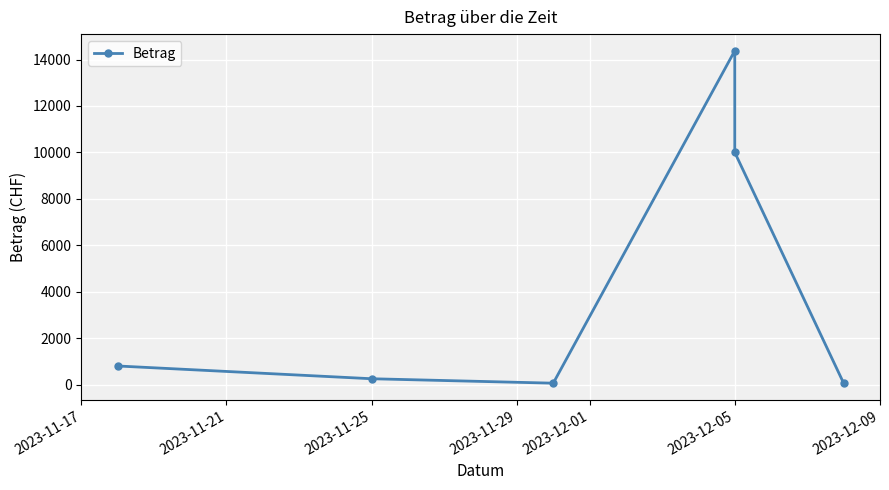

The chart shows a value of 5861.0 at 2023-12-05. True or false?

False